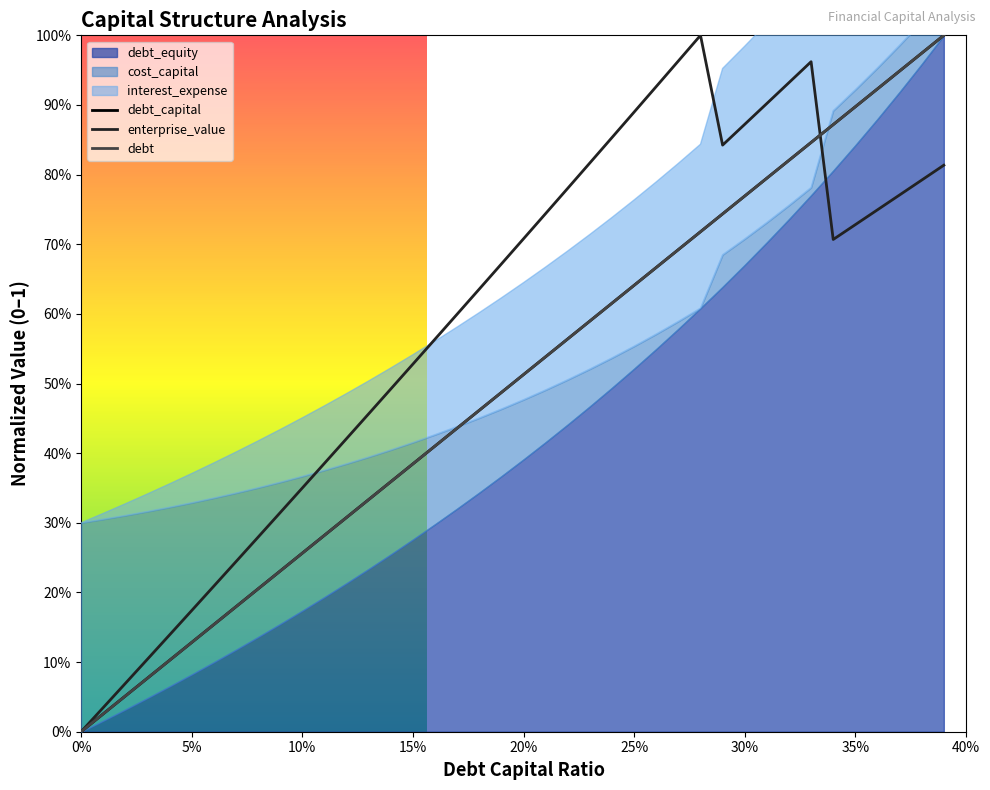

How many values in debt are above zero?

39